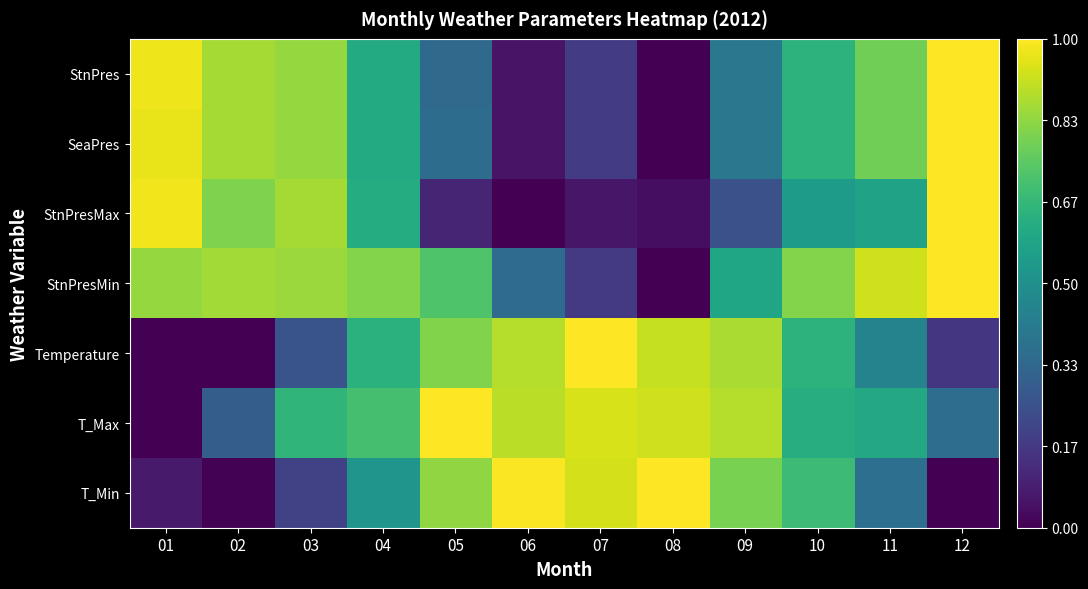

Which series has the widest spread of values?

StnPres